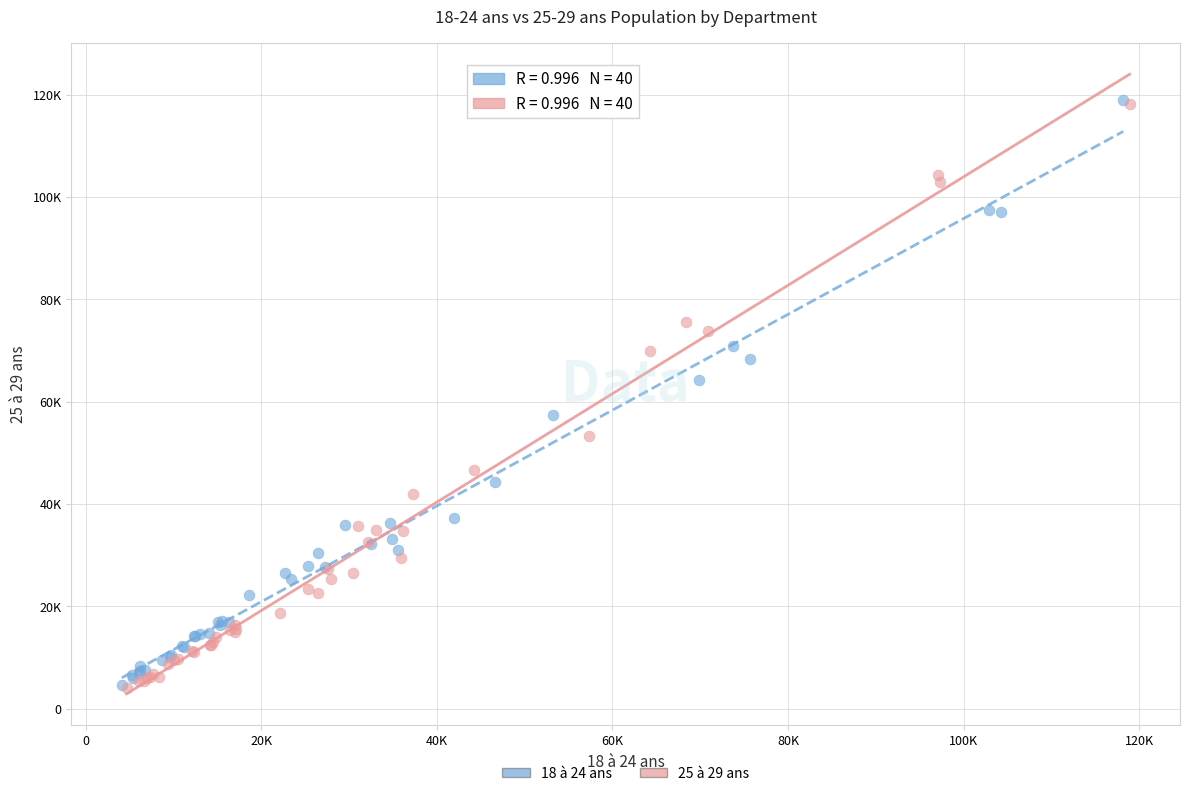

Which series has the largest Y range (max minus min)?

18 à 24 ans